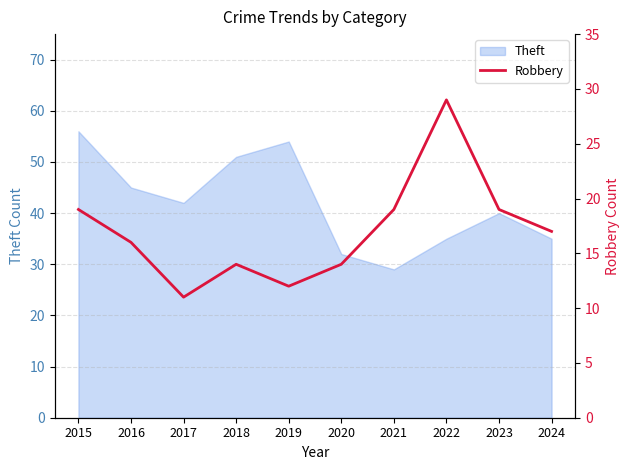

How many lines are shown in the chart?

1